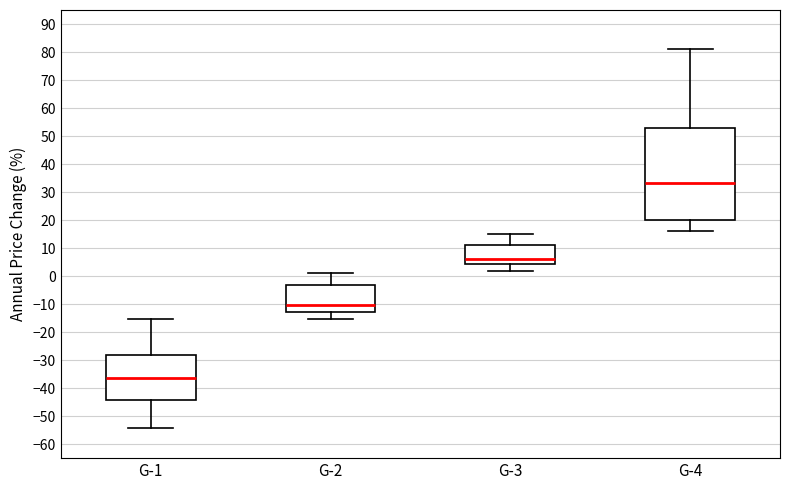

Reading left to right, transcribe this box plot: for each box, give where its median line is, the range the box spans, and where its two whiskers end, as read against the y-axis. The values are not printed on the chart, so give them approximately, as read against the axis.

G-1: median -36, box -44 to -28, whiskers -54 to -15
G-2: median -10, box -13 to -3, whiskers -15 to 1
G-3: median 6, box 4 to 11, whiskers 2 to 15
G-4: median 33, box 20 to 53, whiskers 16 to 81